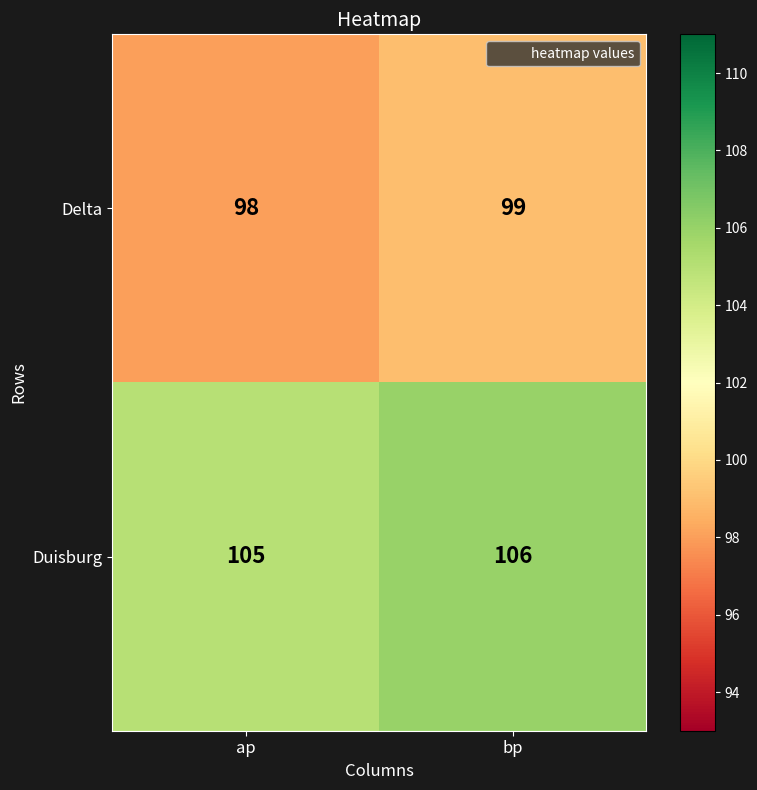

At bp, list the series in order from smallest to largest.

Delta, Duisburg